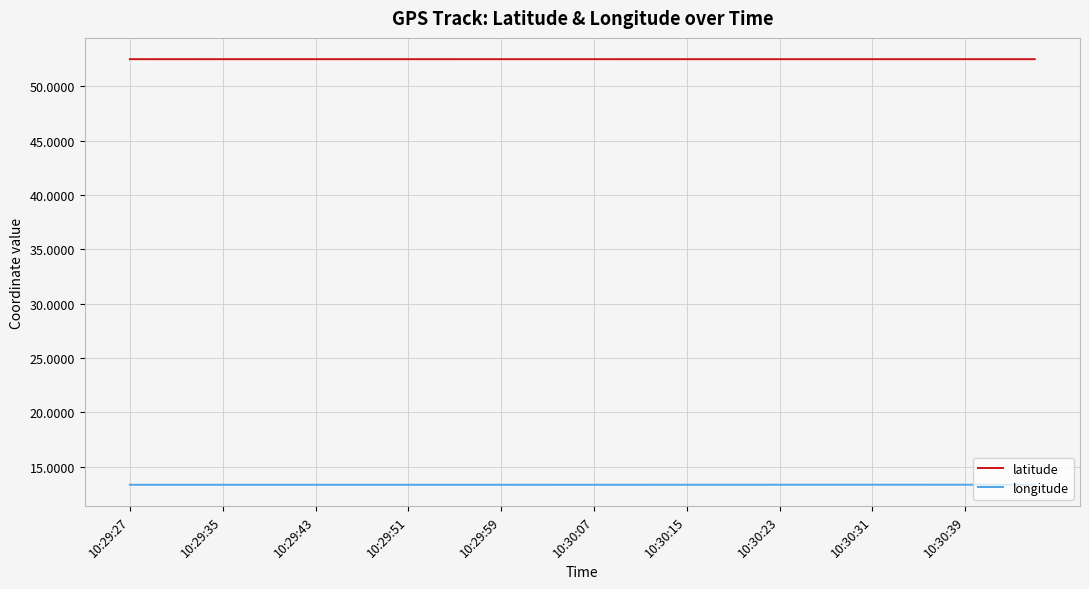

True or false: latitude and longitude cross at least once.

False